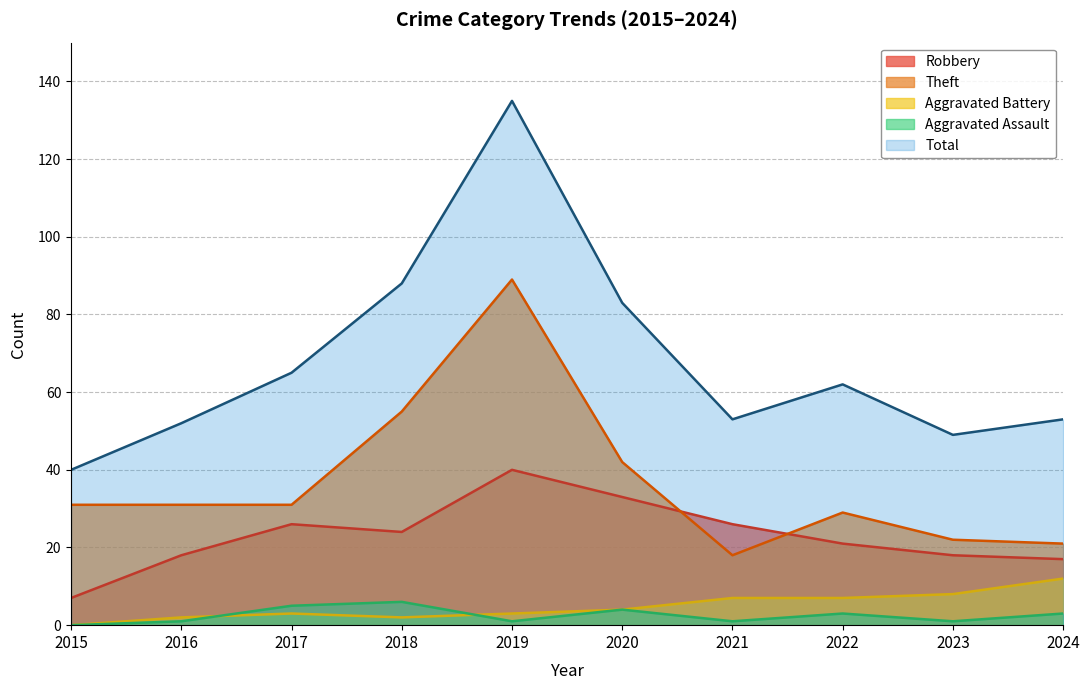

What are all the series names shown in the legend?

Robbery, Theft, Aggravated Battery, Aggravated Assault, Total